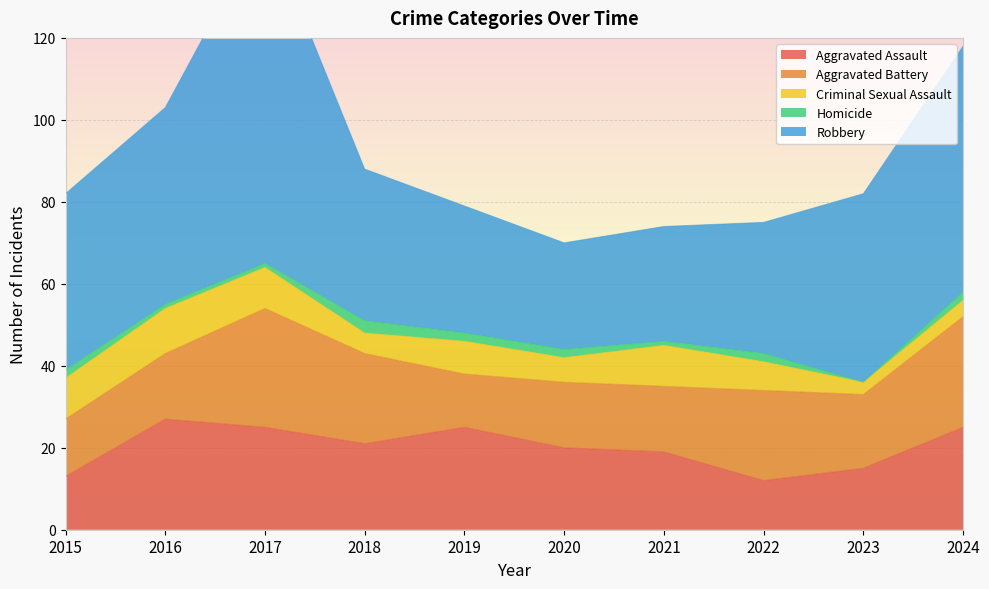

True or false: Robbery and Aggravated Battery cross at least once.

False